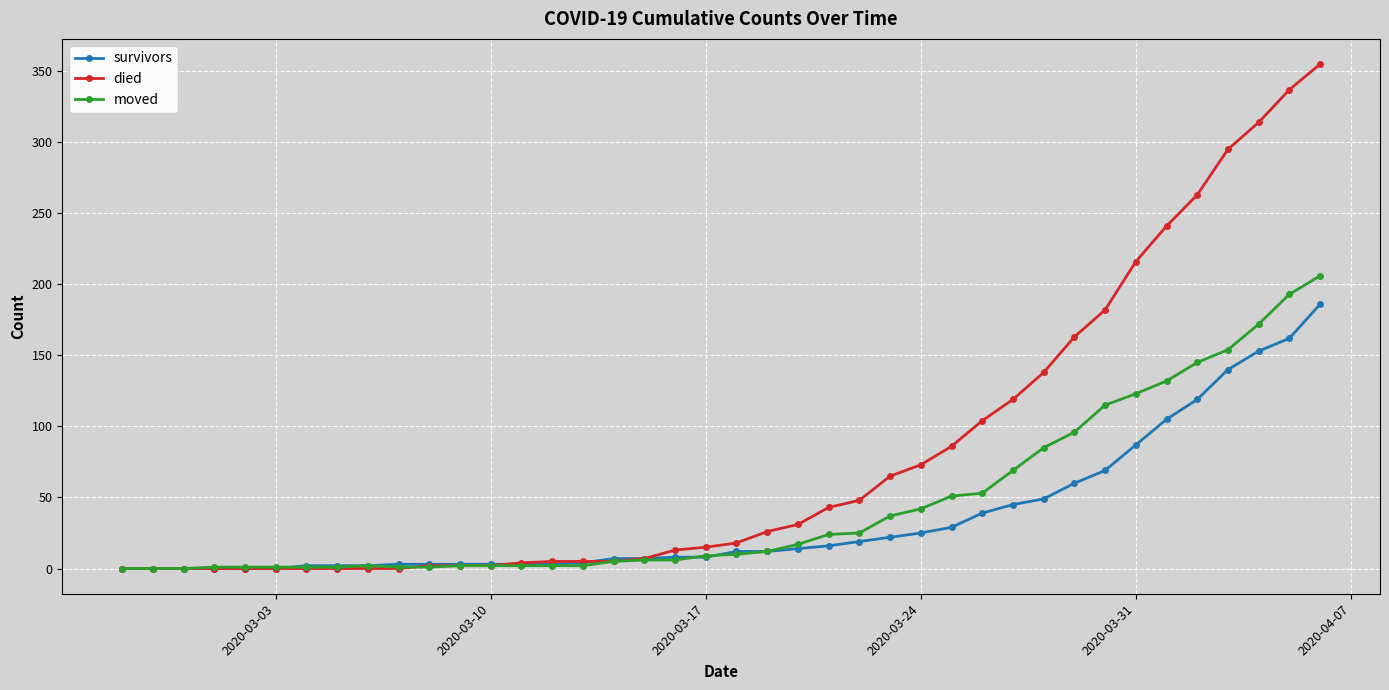

Does the chart display data point markers on the line(s)?

Yes